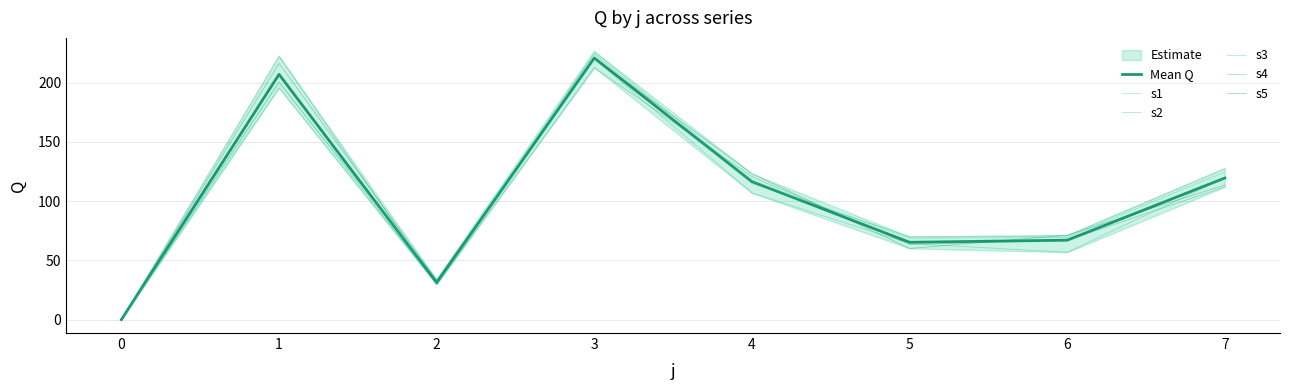

Reading left to right, what are all the values shown in this chart?

Mean Q: 0.0	207.1	31.3	220.9	116.6	65.3	67.1	119.6
s1: 0.0	200.0	33.8	226.6	116.8	68.7	69.4	124.7
s2: 0.0	200.9	29.9	224.4	115.0	70.1	70.8	127.8
s3: 0.0	195.7	29.8	220.1	107.0	64.2	56.9	119.7
s4: 0.0	222.6	29.7	212.8	120.7	63.5	66.9	112.1
s5: 0.0	216.4	33.3	220.7	123.3	60.1	71.3	113.6